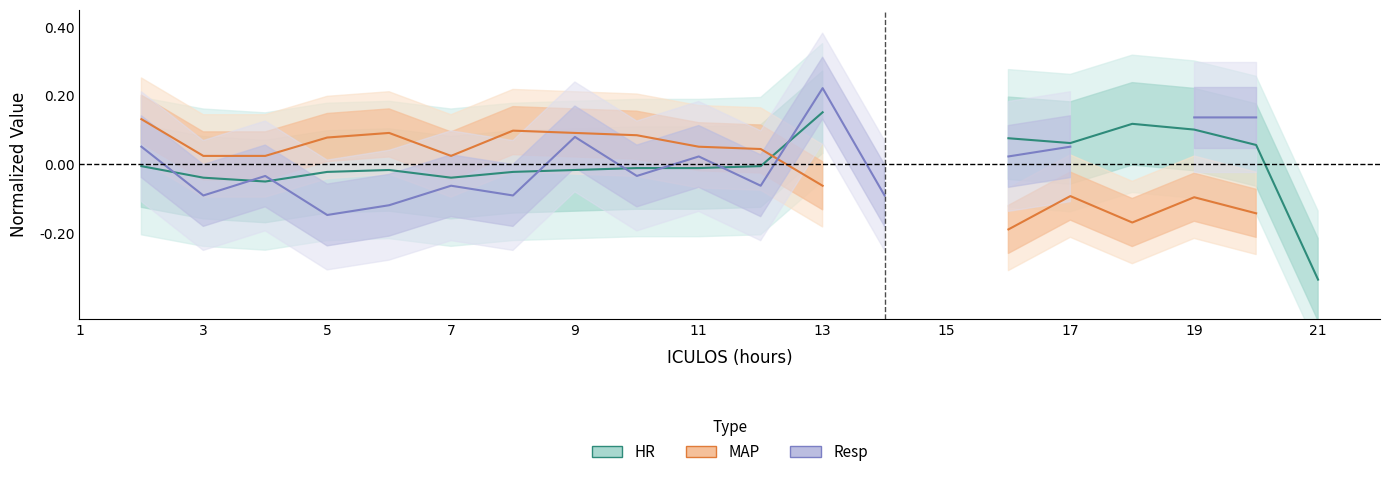

How many interior local valleys does the HR series have?

3